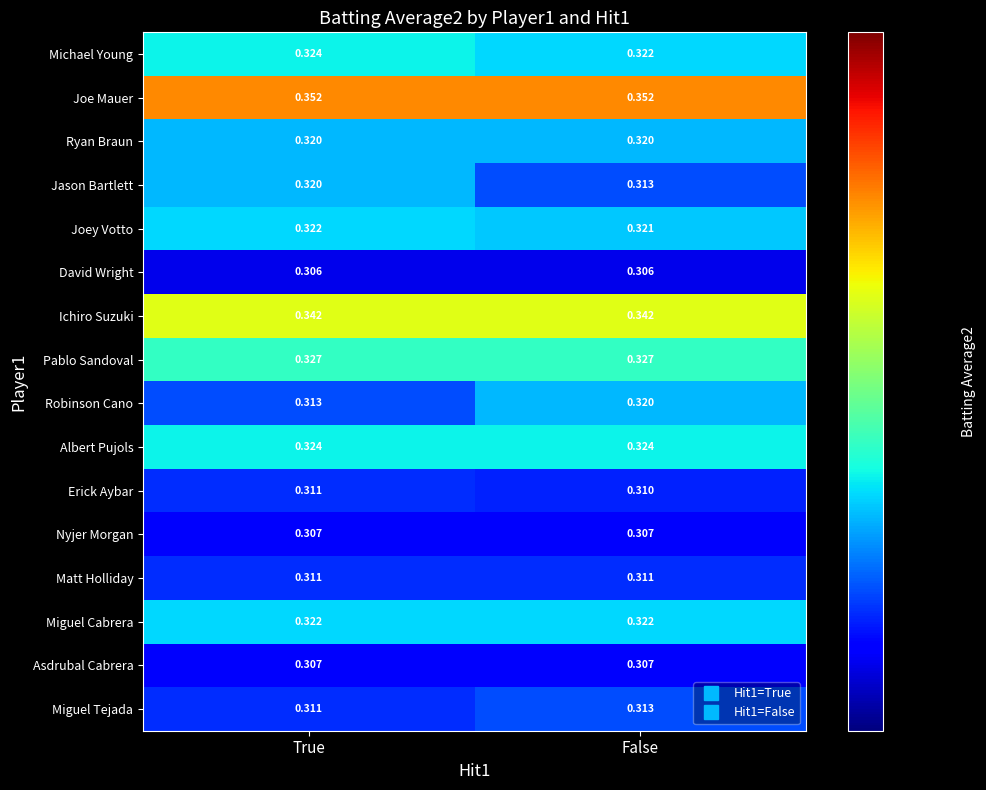

Is the value of Michael Young at False greater than the value of Robinson Cano at True?

Yes